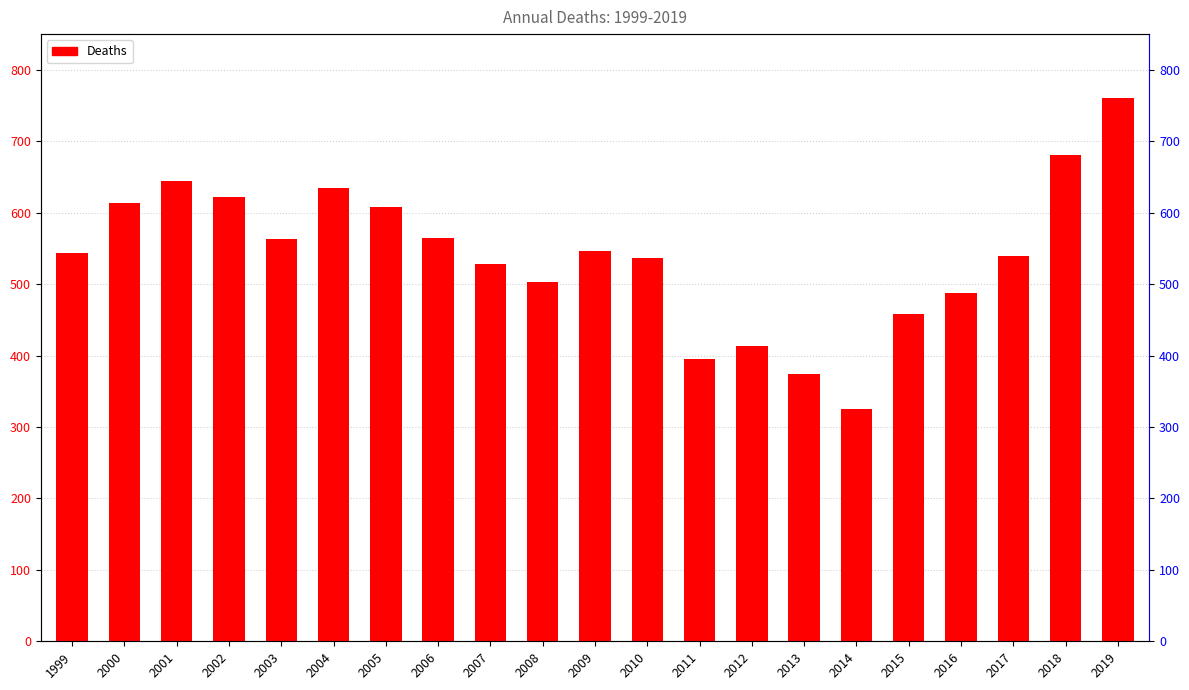

What is the sum of all values?

11342